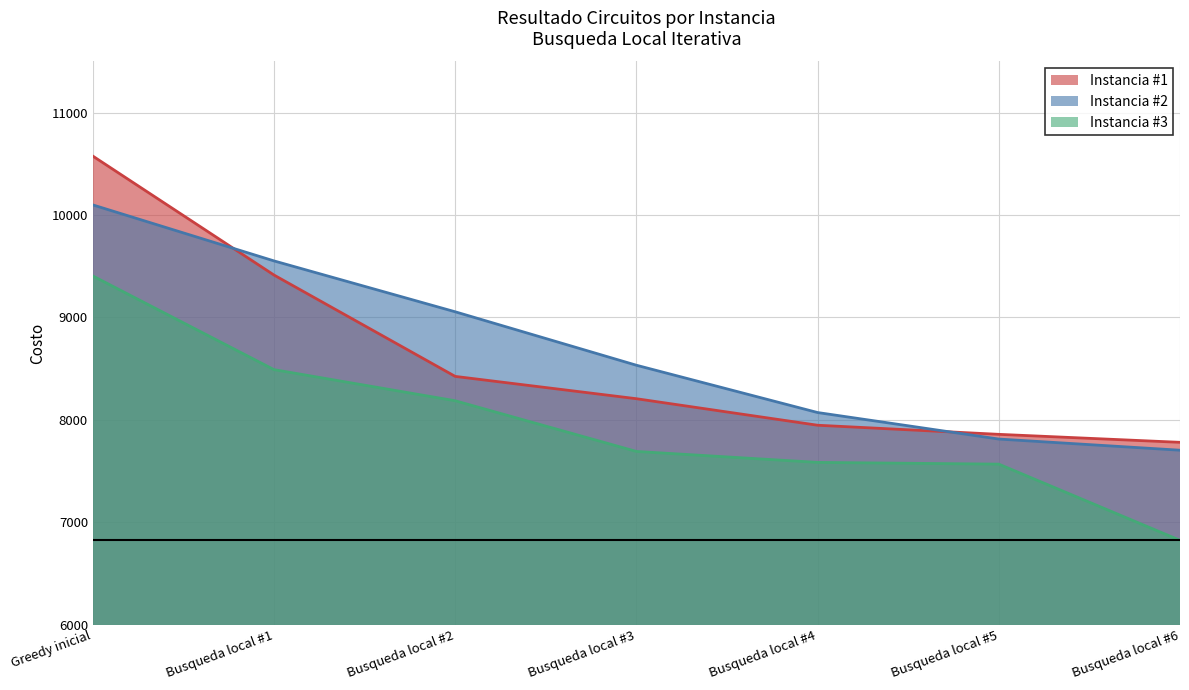

True or false: Instancia #1 has more than 0 interior local peaks.

False